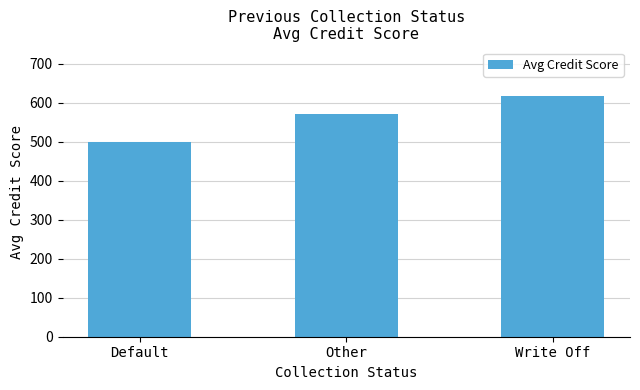

What is the difference between the maximum and minimum values?

118.0